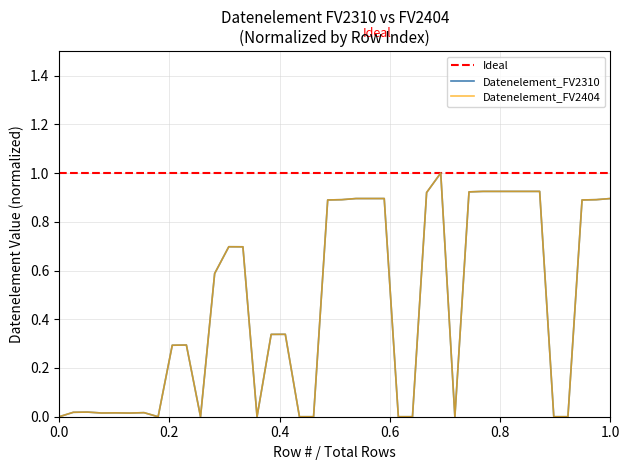

What is the average value of the Datenelement_FV2310 series?

0.4